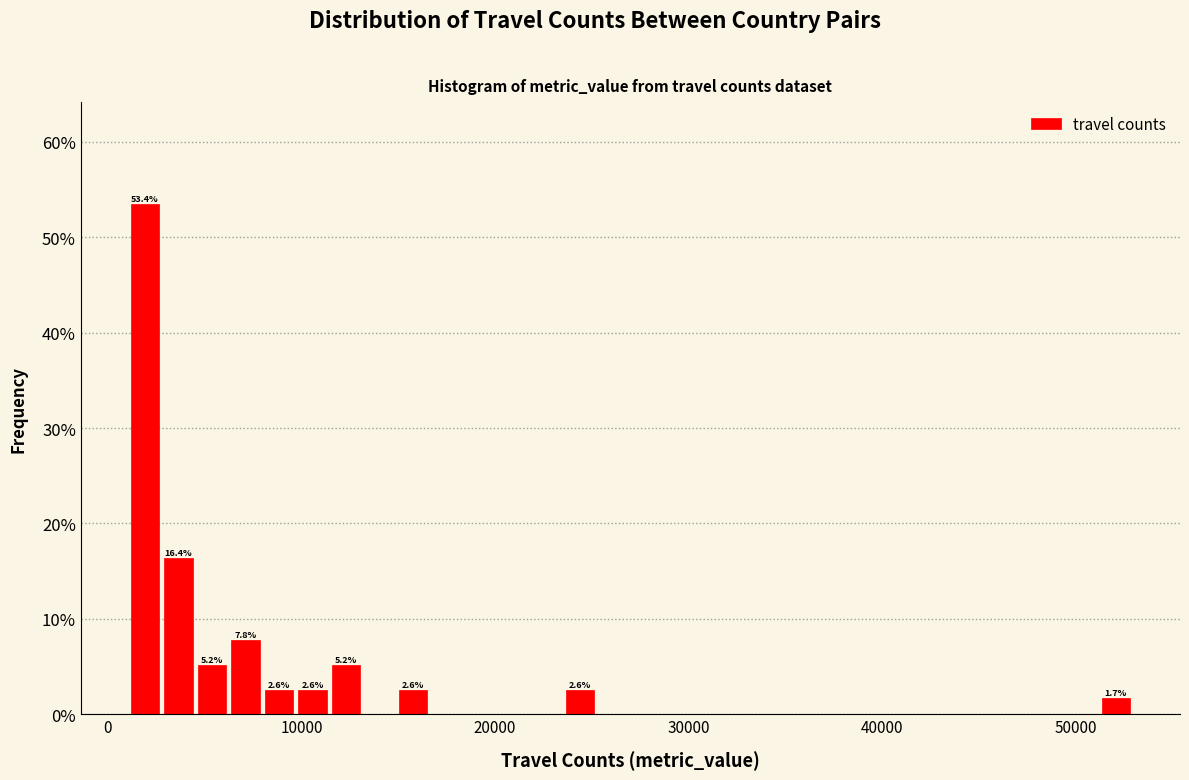

Read against the x-axis, roughly where is the centre of the tallest bar?

2000